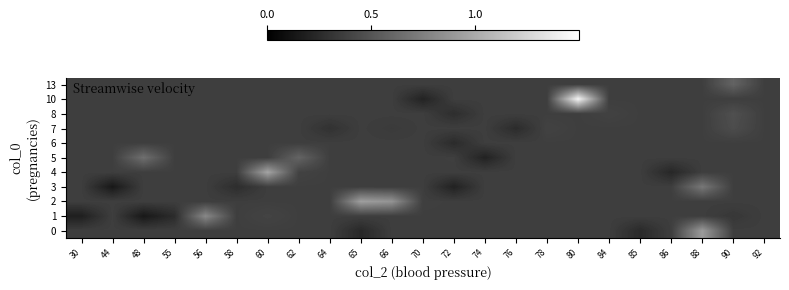

Reading left to right, list all the values displayed in this chart.

0: 30=0.4	44=0.4	48=0.4	55=0.4	56=0.4	58=0.4	60=0.4	62=0.4	64=0.4	65=0.2	66=0.4	70=0.4	72=0.4	74=0.4	76=0.4	78=0.4	80=0.4	84=0.4	85=0.2	86=0.4	88=0.9	90=0.4	92=0.4
1: 30=0.2	44=0.4	48=0.1	55=0.3	56=0.8	58=0.4	60=0.4	62=0.4	64=0.4	65=0.4	66=0.4	70=0.4	72=0.4	74=0.4	76=0.4	78=0.4	80=0.4	84=0.4	85=0.4	86=0.4	88=0.4	90=0.3	92=0.4
2: 30=0.4	44=0.4	48=0.4	55=0.4	56=0.4	58=0.4	60=0.4	62=0.4	64=0.4	65=0.9	66=0.9	70=0.4	72=0.4	74=0.4	76=0.4	78=0.4	80=0.4	84=0.4	85=0.4	86=0.4	88=0.4	90=0.4	92=0.4
3: 30=0.4	44=0.1	48=0.4	55=0.4	56=0.4	58=0.3	60=0.4	62=0.4	64=0.4	65=0.4	66=0.4	70=0.4	72=0.2	74=0.4	76=0.4	78=0.4	80=0.4	84=0.4	85=0.4	86=0.4	88=0.7	90=0.4	92=0.4
4: 30=0.4	44=0.4	48=0.4	55=0.4	56=0.4	58=0.4	60=1.0	62=0.4	64=0.4	65=0.4	66=0.4	70=0.4	72=0.4	74=0.4	76=0.4	78=0.4	80=0.4	84=0.4	85=0.4	86=0.2	88=0.4	90=0.4	92=0.4
5: 30=0.4	44=0.4	48=0.7	55=0.4	56=0.4	58=0.4	60=0.4	62=0.6	64=0.4	65=0.4	66=0.4	70=0.4	72=0.4	74=0.2	76=0.4	78=0.4	80=0.4	84=0.4	85=0.4	86=0.4	88=0.4	90=0.4	92=0.4
6: 30=0.4	44=0.4	48=0.4	55=0.4	56=0.4	58=0.4	60=0.4	62=0.4	64=0.4	65=0.4	66=0.4	70=0.4	72=0.3	74=0.4	76=0.4	78=0.4	80=0.4	84=0.4	85=0.4	86=0.4	88=0.4	90=0.4	92=0.4
7: 30=0.4	44=0.4	48=0.4	55=0.4	56=0.4	58=0.4	60=0.4	62=0.4	64=0.3	65=0.4	66=0.3	70=0.4	72=0.4	74=0.4	76=0.3	78=0.4	80=0.4	84=0.4	85=0.4	86=0.4	88=0.4	90=0.5	92=0.4
8: 30=0.4	44=0.4	48=0.4	55=0.4	56=0.4	58=0.4	60=0.4	62=0.4	64=0.4	65=0.4	66=0.4	70=0.4	72=0.3	74=0.4	76=0.4	78=0.4	80=0.4	84=0.4	85=0.4	86=0.4	88=0.4	90=0.5	92=0.4
10: 30=0.4	44=0.4	48=0.4	55=0.4	56=0.4	58=0.4	60=0.4	62=0.4	64=0.4	65=0.4	66=0.4	70=0.2	72=0.4	74=0.4	76=0.4	78=0.4	80=1.4	84=0.4	85=0.4	86=0.4	88=0.4	90=0.4	92=0.4
13: 30=0.4	44=0.4	48=0.4	55=0.4	56=0.4	58=0.4	60=0.4	62=0.4	64=0.4	65=0.4	66=0.4	70=0.4	72=0.4	74=0.4	76=0.4	78=0.4	80=0.4	84=0.4	85=0.4	86=0.4	88=0.4	90=0.6	92=0.4